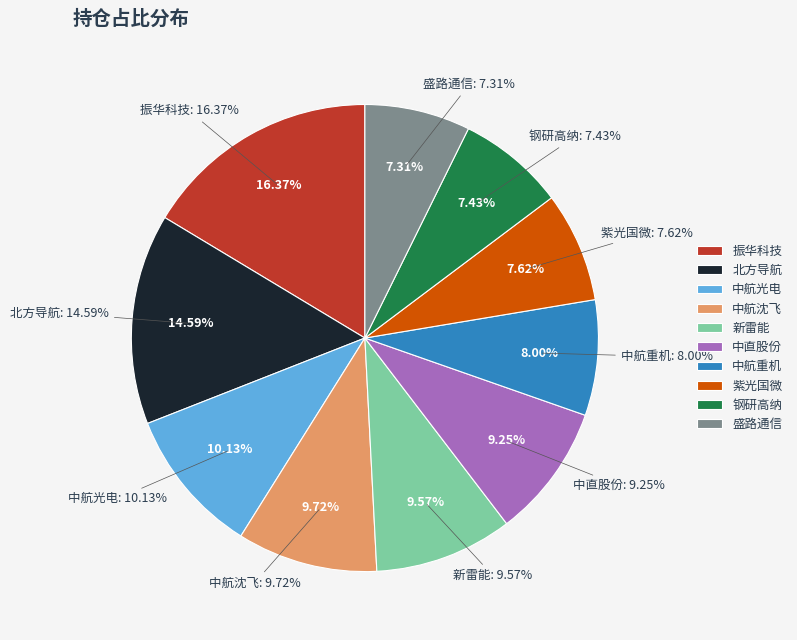

What percentage is NOT represented by 中航沈飞?

90.3%